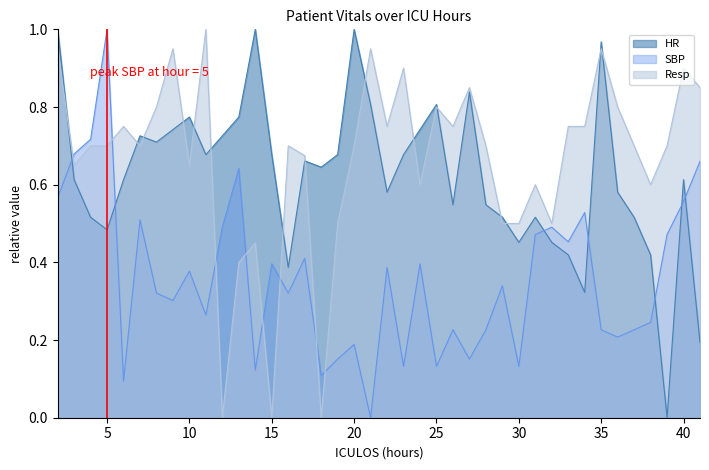

How many lines are shown in the chart?

3